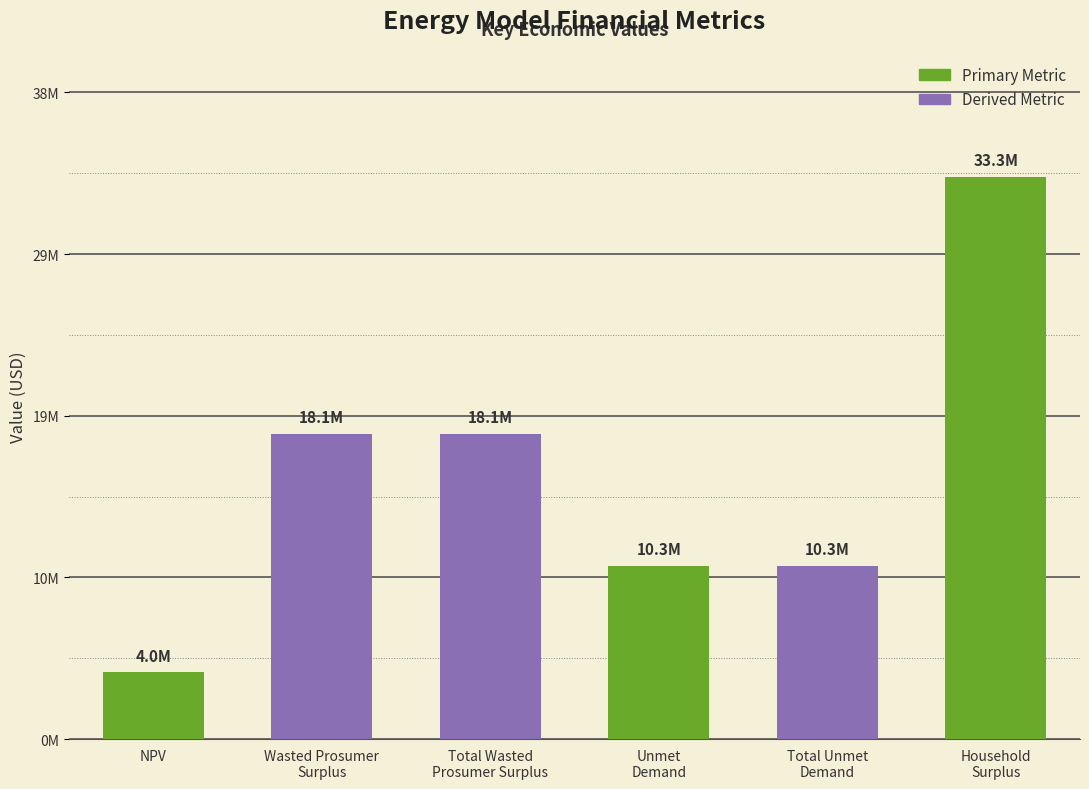

What is the sum of the values at Household
Surplus and NPV?

37310457.9